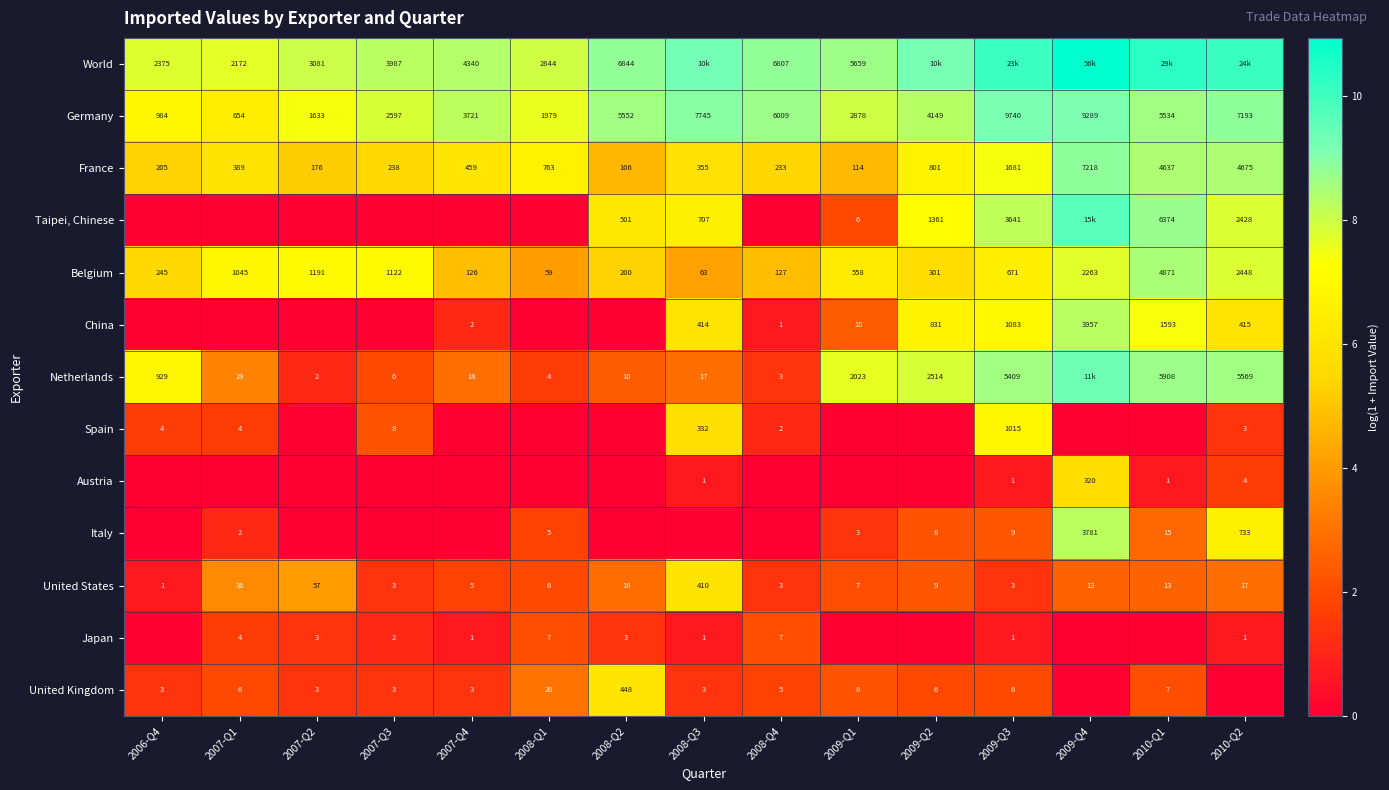

Where does the Taipei, Chinese series first go above 1?

2008-Q2